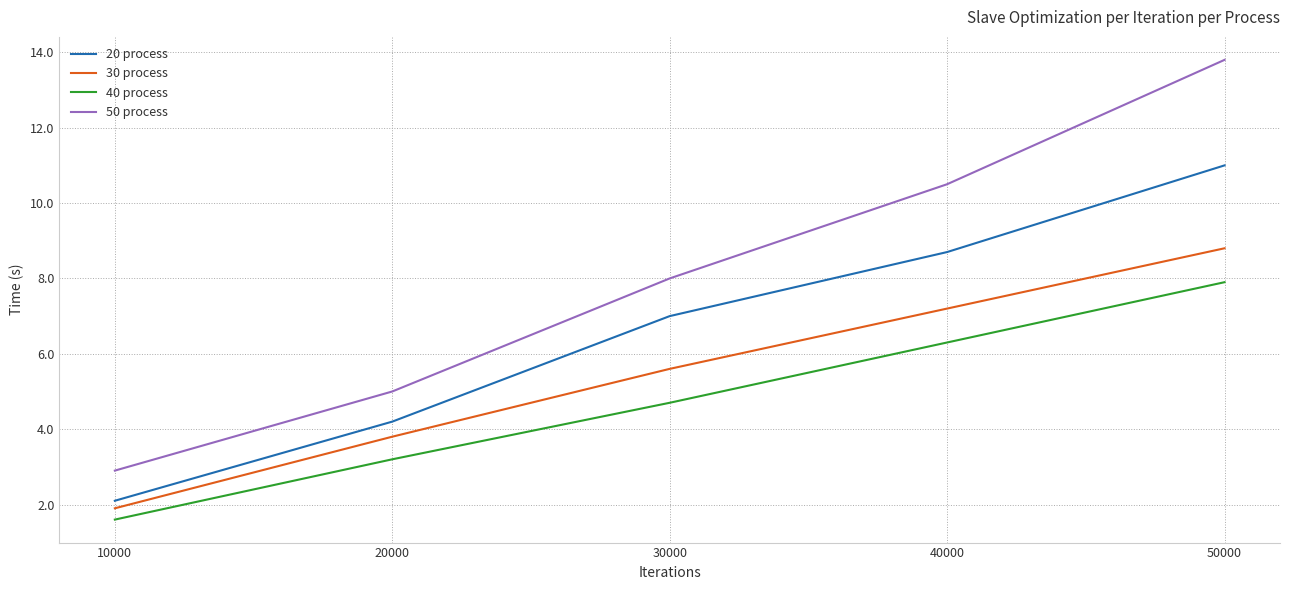

What is the total value across all series at 40000?

32.7